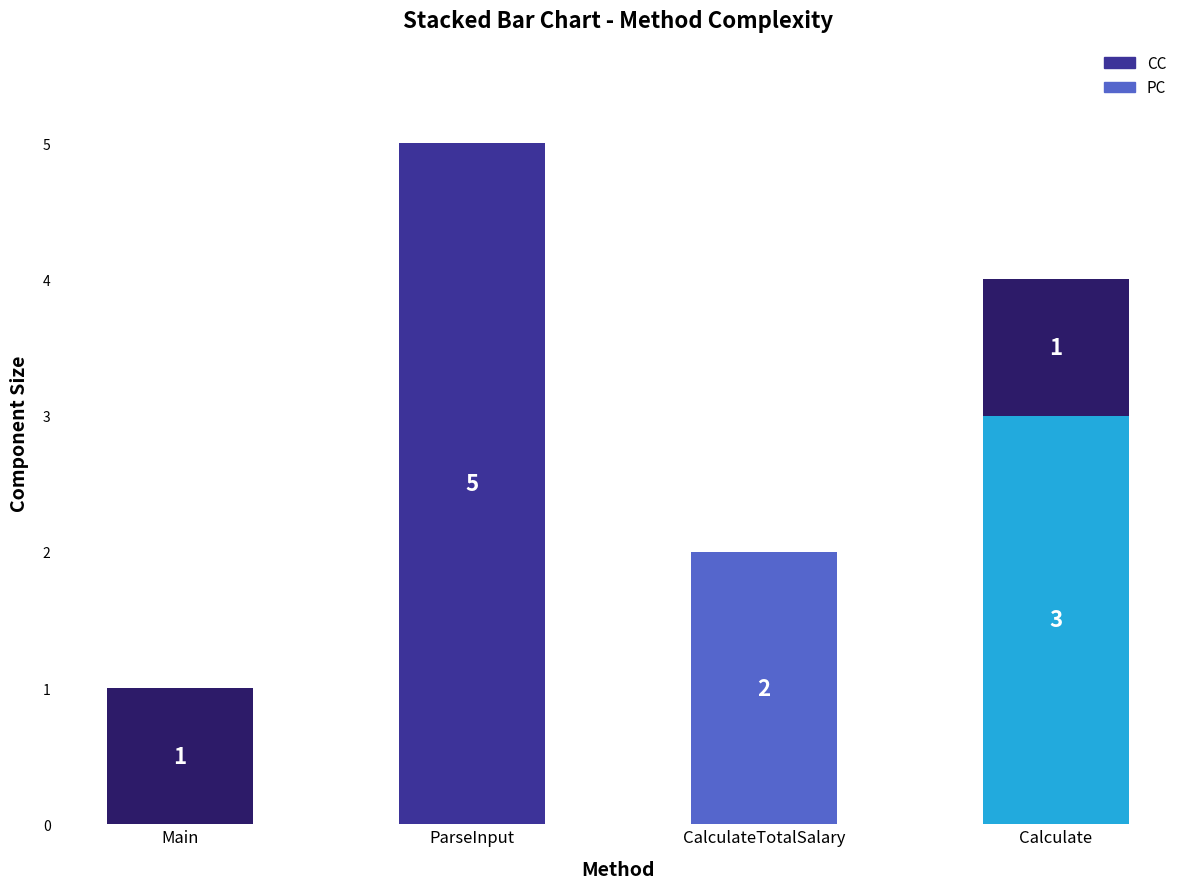

At how many categories does at least one series exceed 3?

1